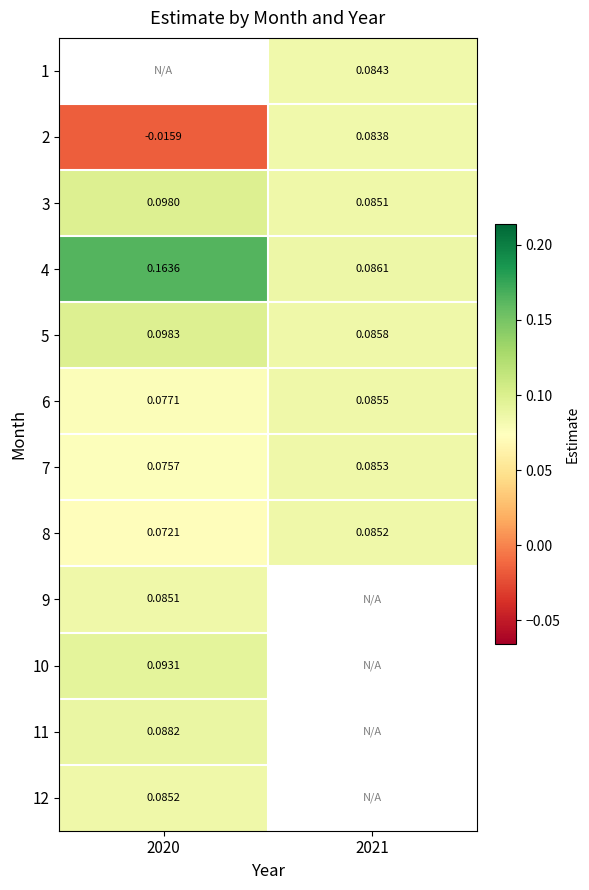

How many 5 values are between 0 and 1?

2